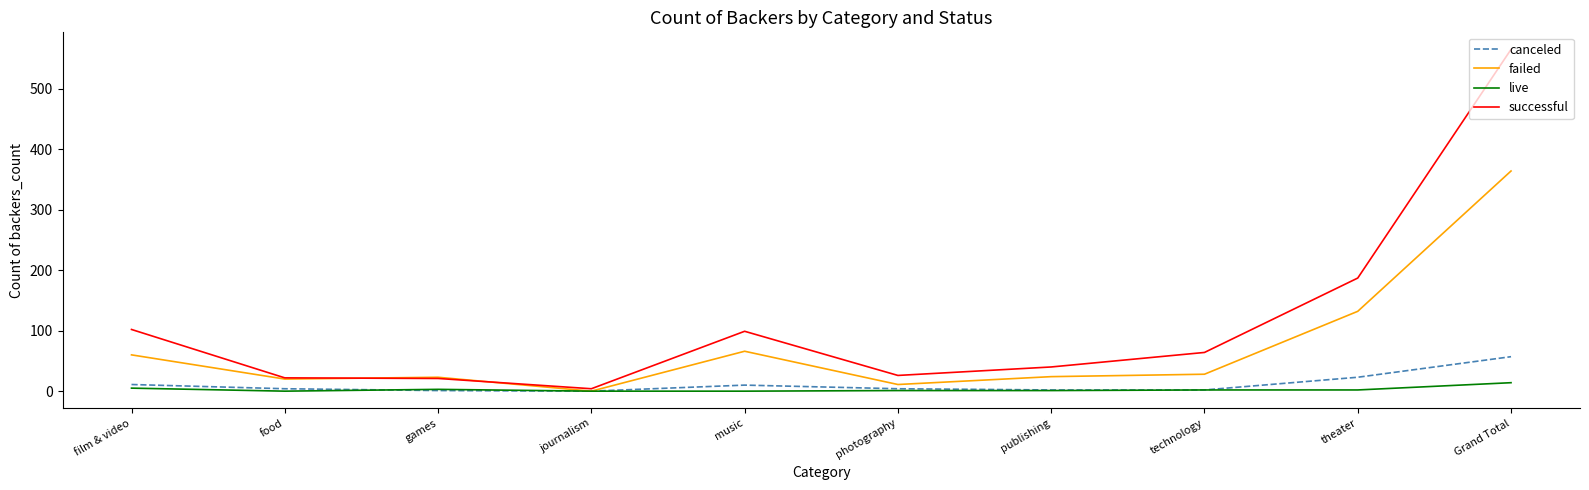

At how many categories does at least one series exceed 256?

1